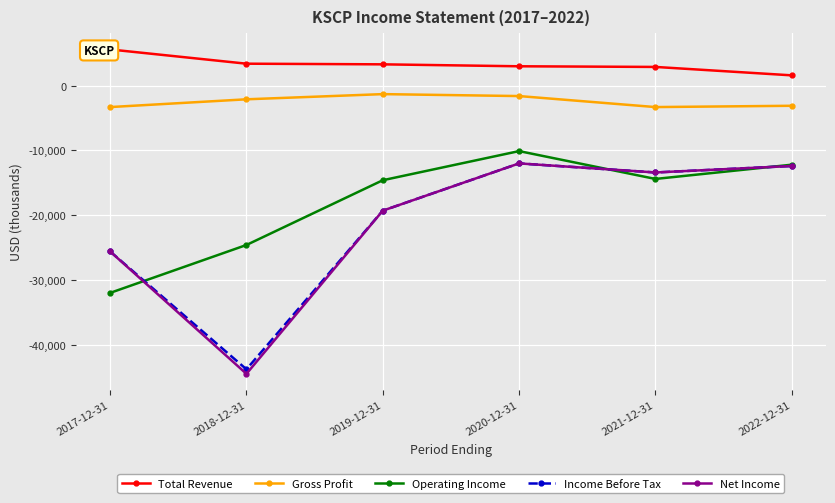

True or false: Total Revenue and Operating Income intersect in this chart.

False